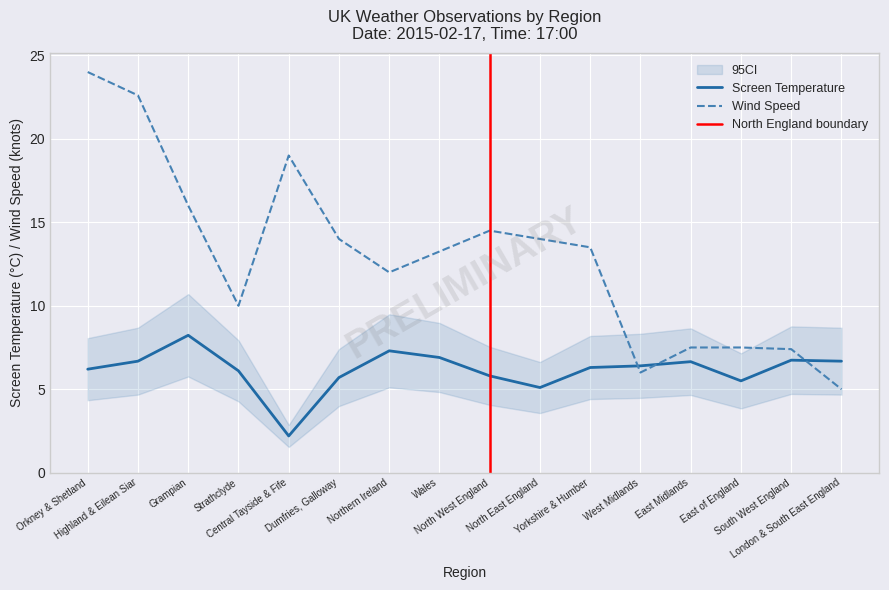

What is the value of the Wind Speed point at the 8th from the left?

13.2